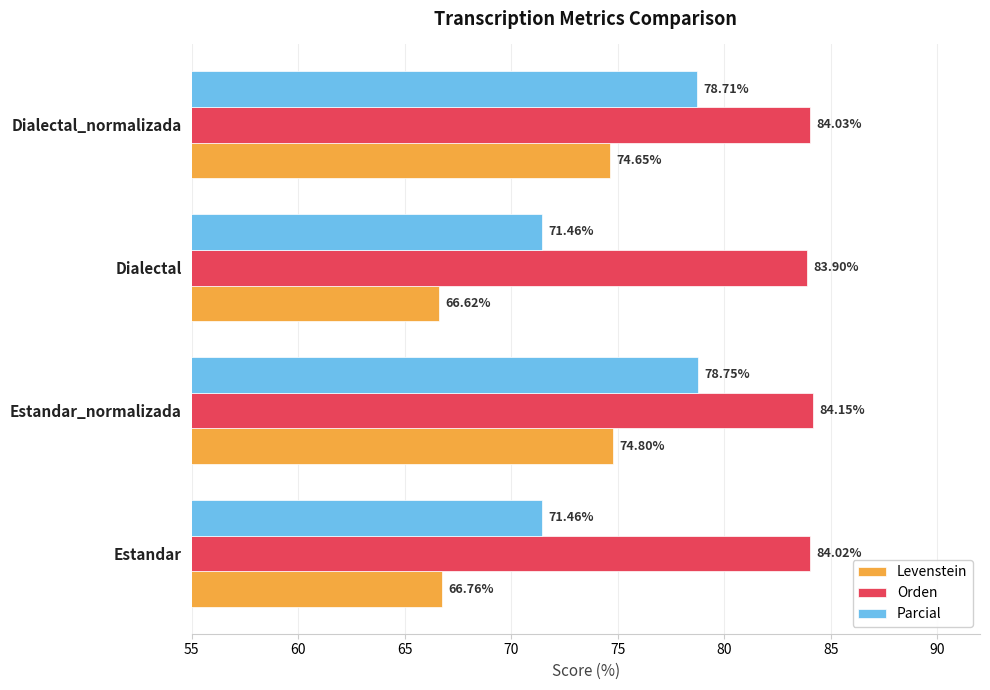

What is the difference between the maximum and second lowest values in the Parcial series?

7.3